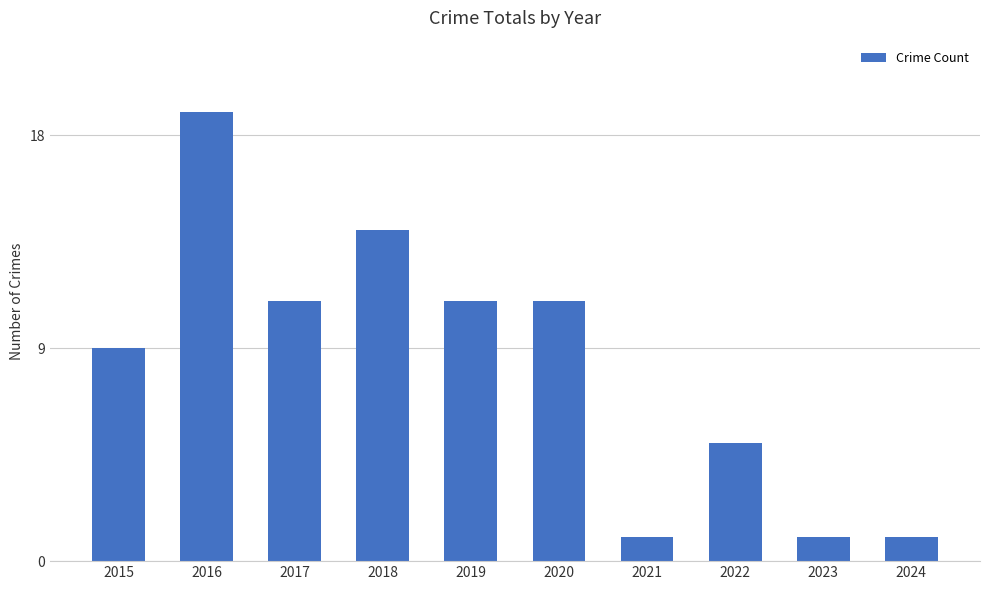

Count the values in the range 1 to 11.

8